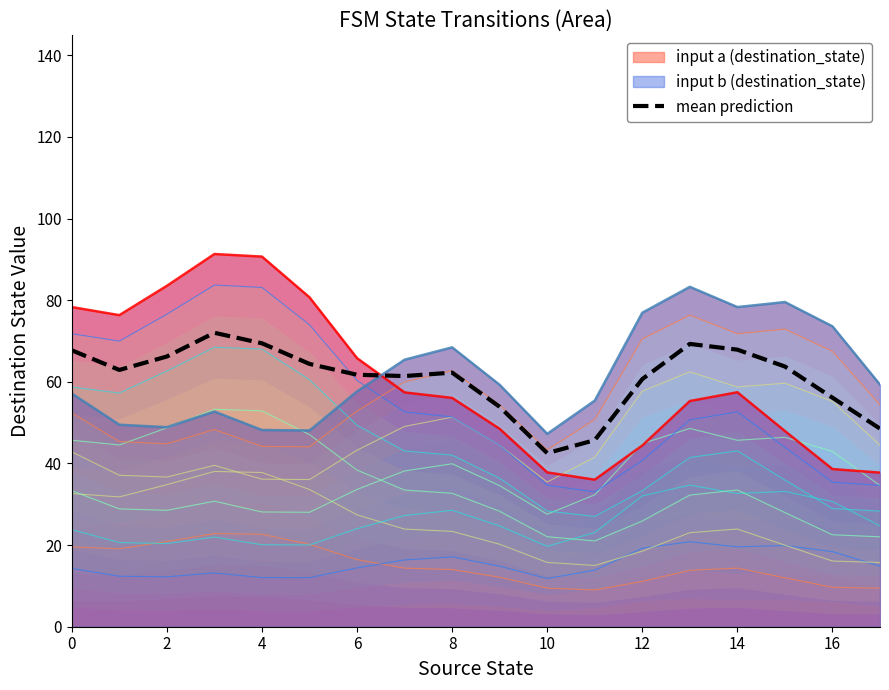

True or false: mean prediction has a value of 94.6 at 16.

False